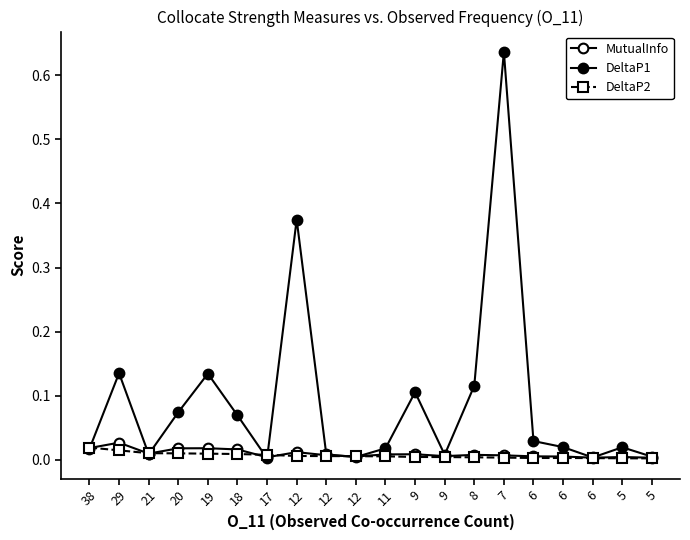

Count the DeltaP2 values in the range 0 to 1.

20